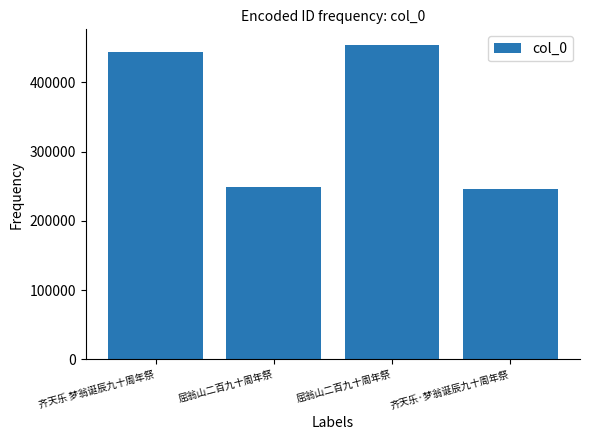

Between 屈翁山二百九十周年祭 and 齐天乐·梦翁诞辰九十周年祭, which is larger?

屈翁山二百九十周年祭